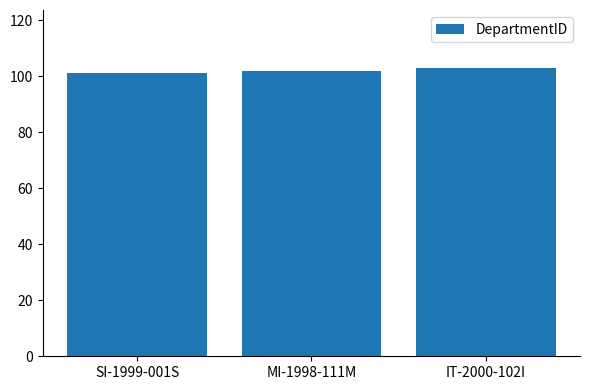

Reading right to left, what are all the values shown in this chart?

103	102	101